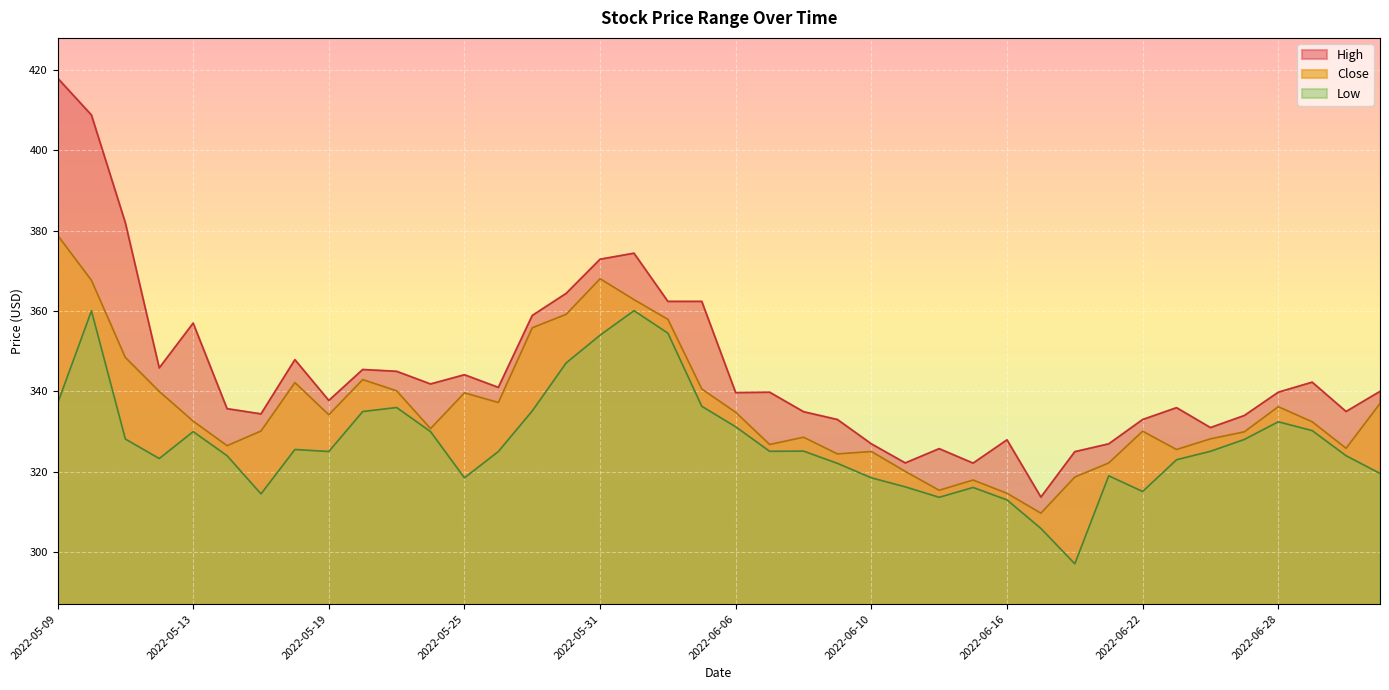

True or false: Close and Low cross at least once.

False